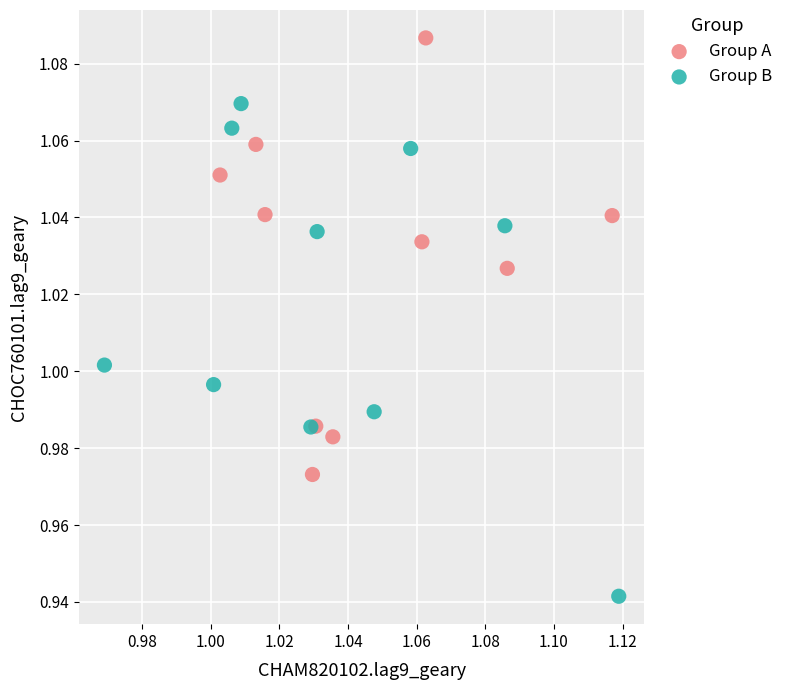

Which series contains the lowest Y value?

Group B